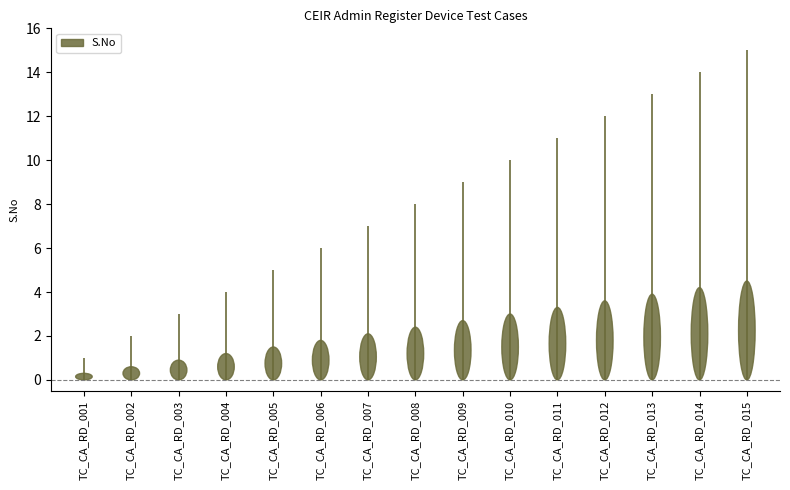

Reading left to right, list all the values displayed in this chart.

TC_CA_RD_001=1	TC_CA_RD_002=2	TC_CA_RD_003=3	TC_CA_RD_004=4	TC_CA_RD_005=5	TC_CA_RD_006=6	TC_CA_RD_007=7	TC_CA_RD_008=8	TC_CA_RD_009=9	TC_CA_RD_010=10	TC_CA_RD_011=11	TC_CA_RD_012=12	TC_CA_RD_013=13	TC_CA_RD_014=14	TC_CA_RD_015=15